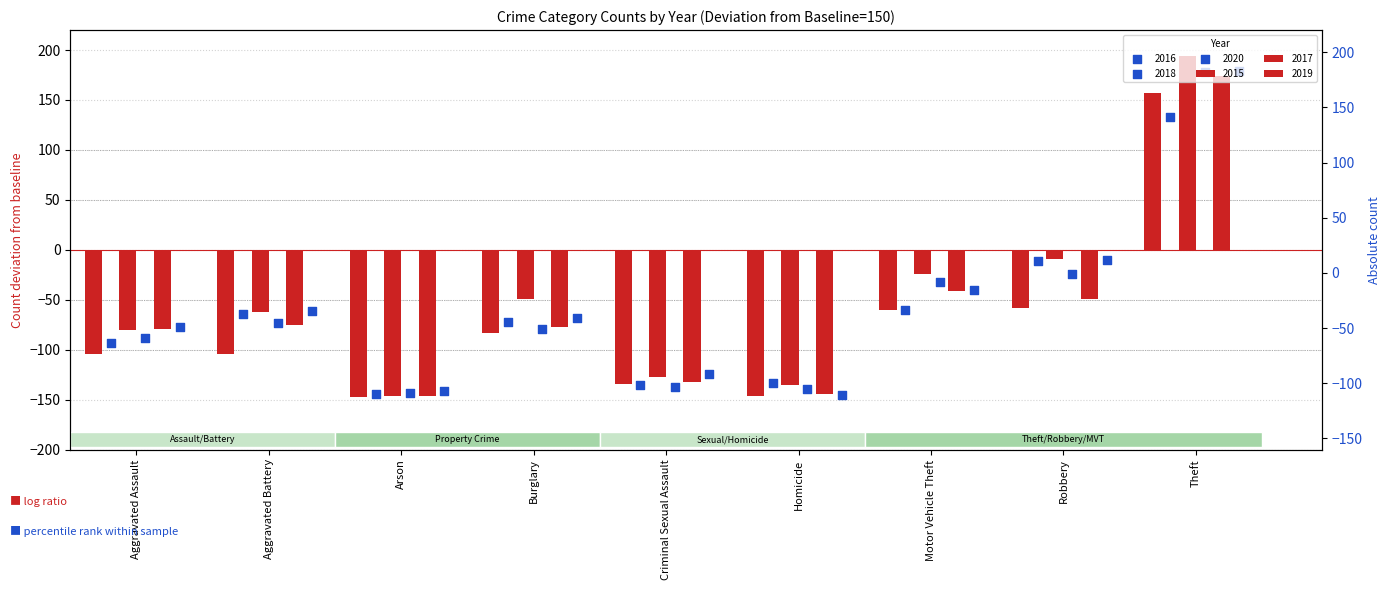

What are all the series names shown in the legend?

2015, 2016, 2017, 2018, 2019, 2020